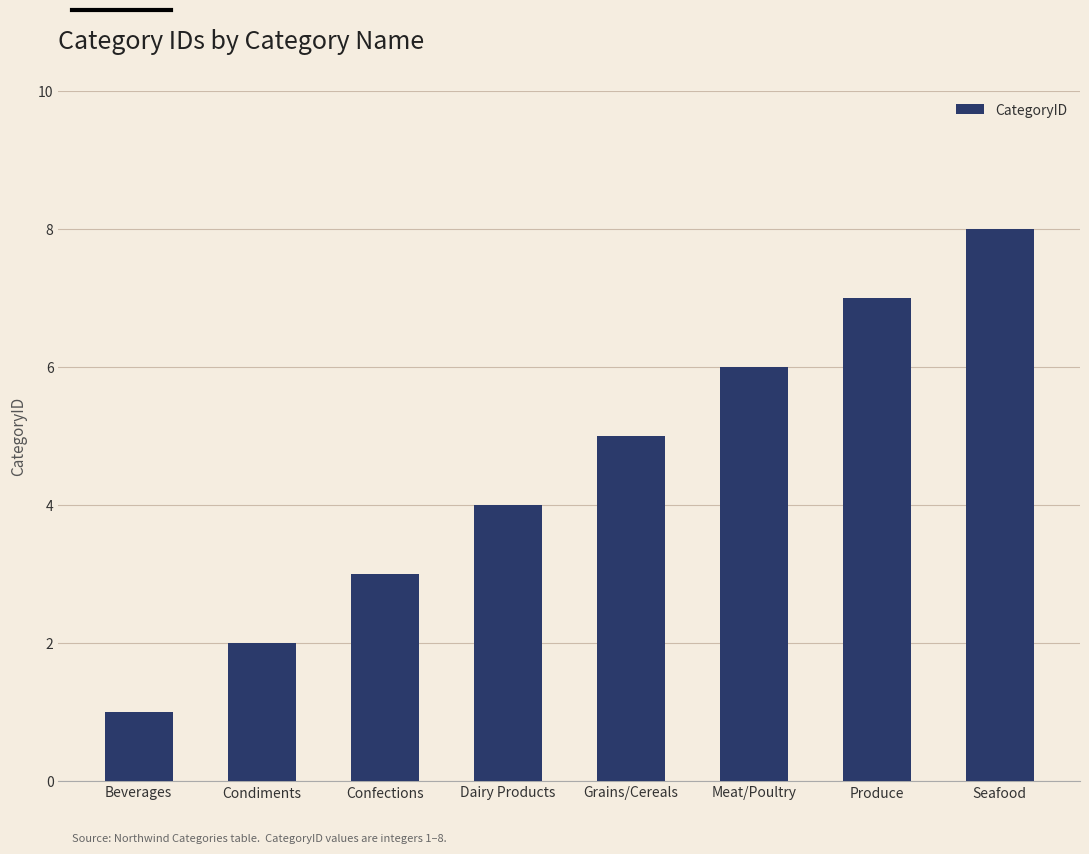

The chart shows a value of 4 at Meat/Poultry. True or false?

False